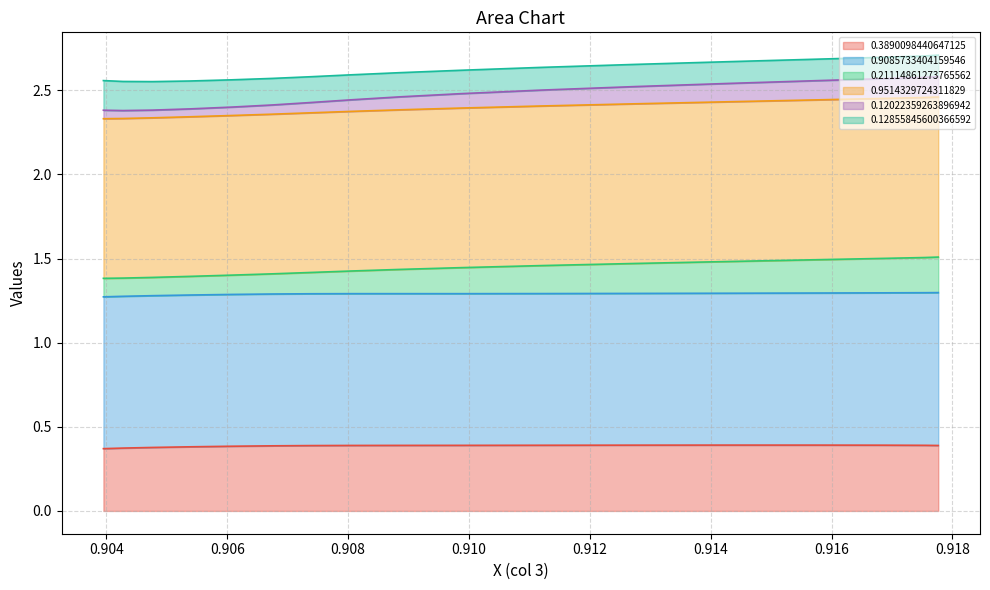

What are all the series names shown in the legend?

0.3890098440647125, 0.9085733404159546, 0.21114861273765562, 0.9514329724311829, 0.12022359263896942, 0.12855845600366592